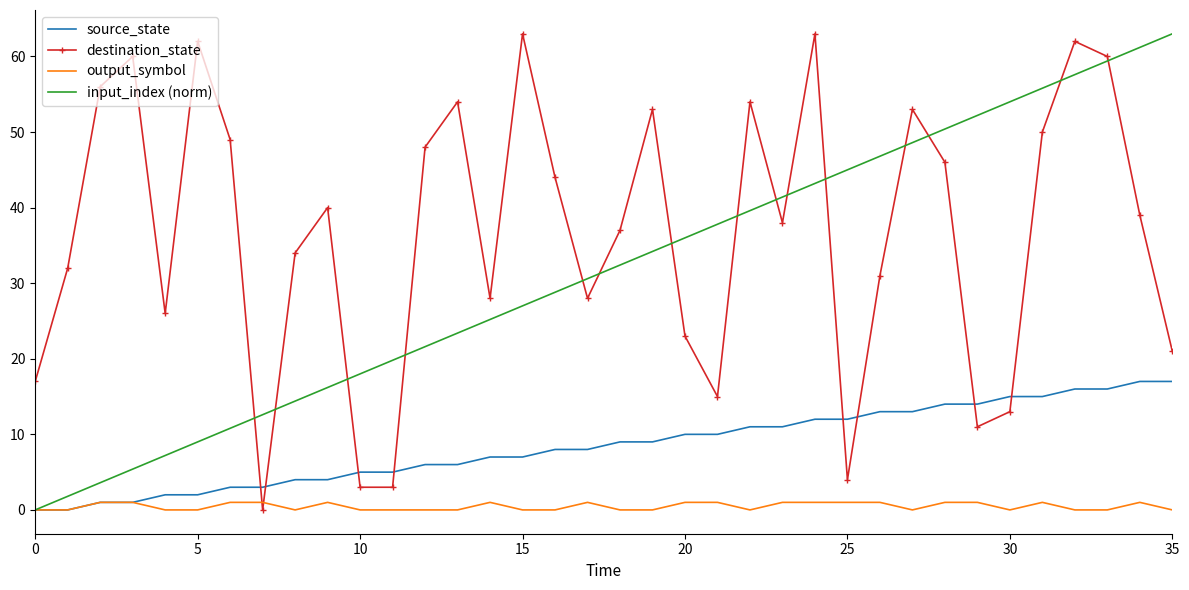

What is the maximum value for input_index (norm)?

63.0